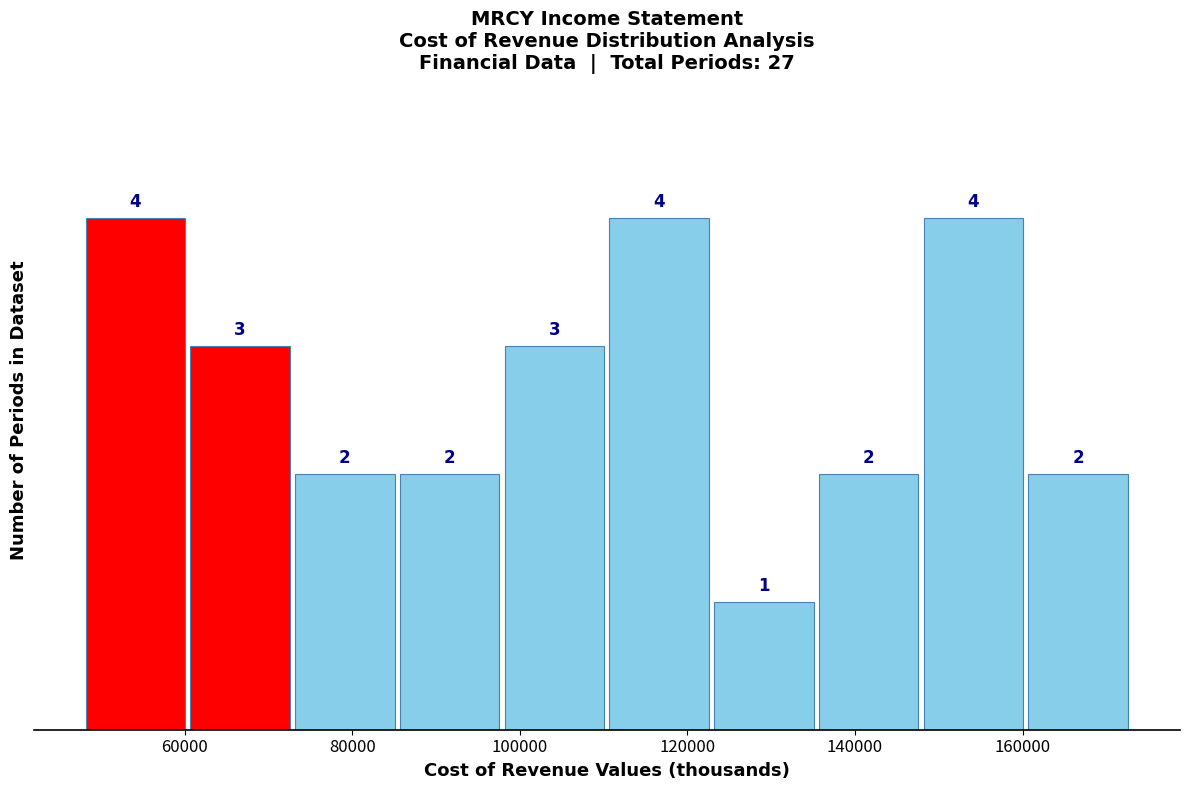

Reading left to right, list every bar in this chart as the range it spans on the x-axis followed by its height. The bar edges are not printed on the chart, so give them approximately, as read against the axis.

48000 to 60000: 4
60000 to 74000: 3
74000 to 86000: 2
86000 to 98000: 2
98000 to 110000: 3
110000 to 124000: 4
124000 to 136000: 1
136000 to 148000: 2
148000 to 160000: 4
160000 to 174000: 2